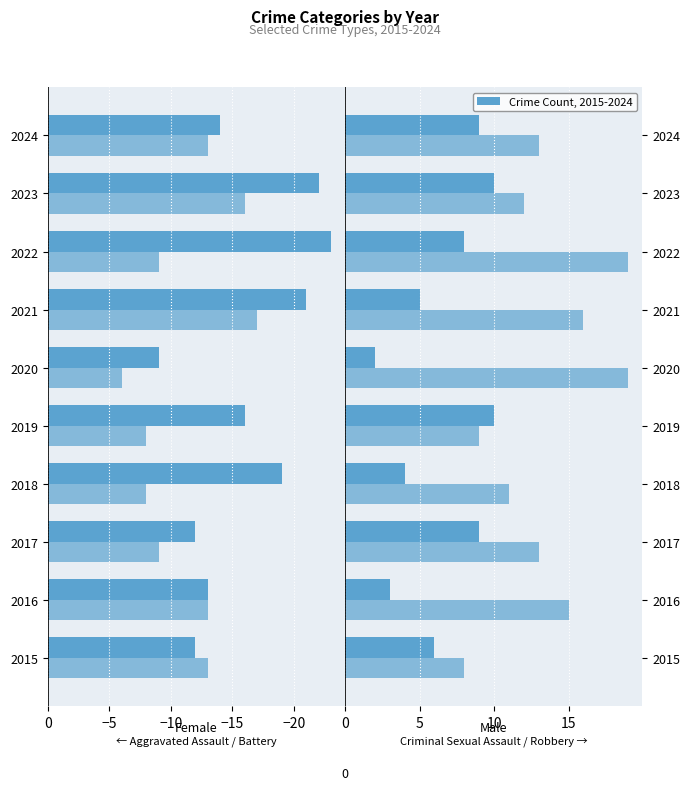

What is the sum of the Criminal Sexual Assault values at 2024 and 2020?

11